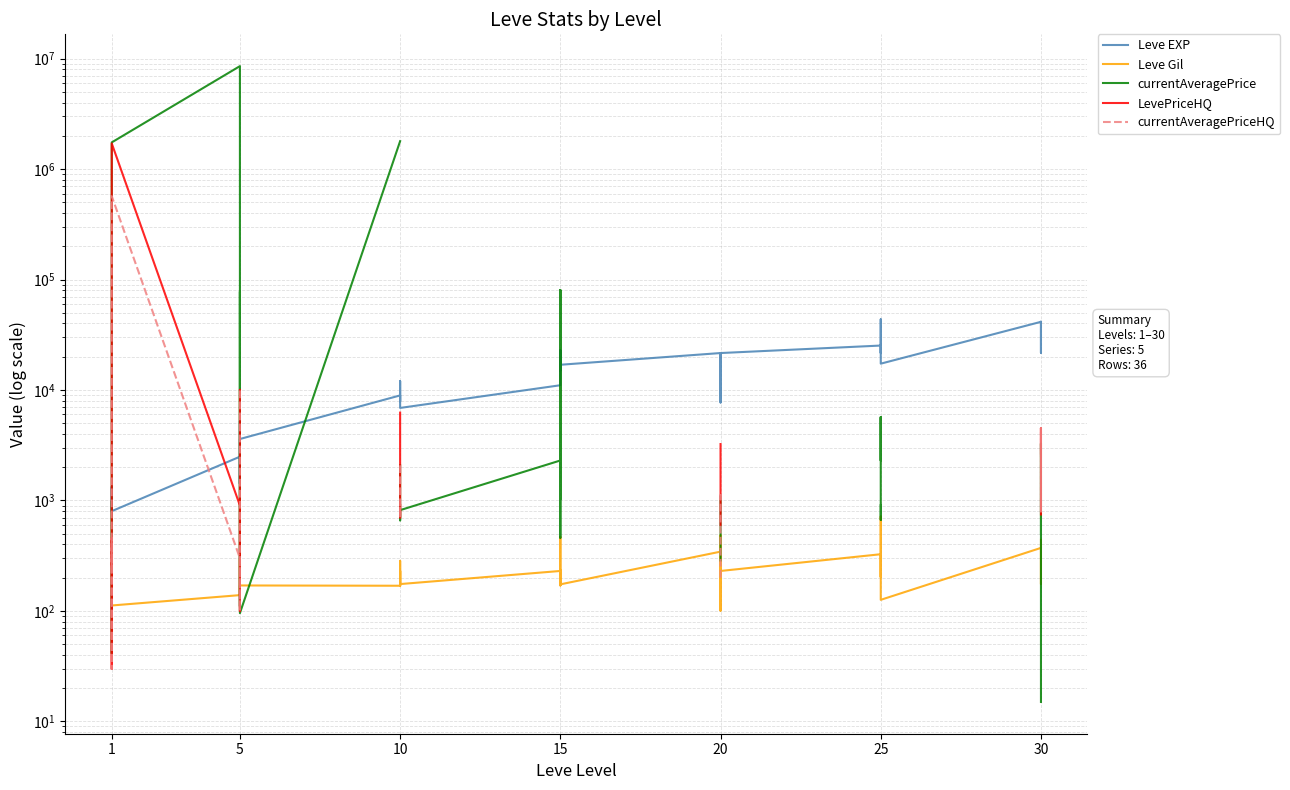

How many lines are shown in the chart?

5